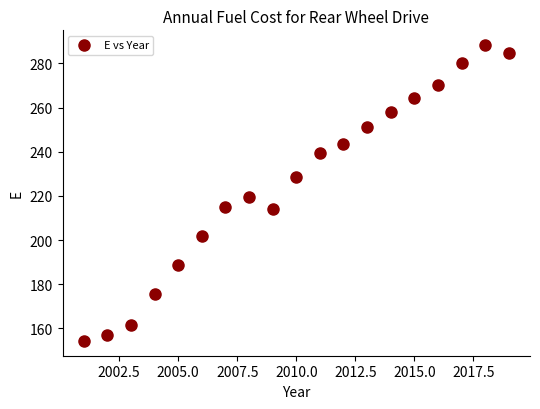

What is the range of X values (max minus min)?

18.0